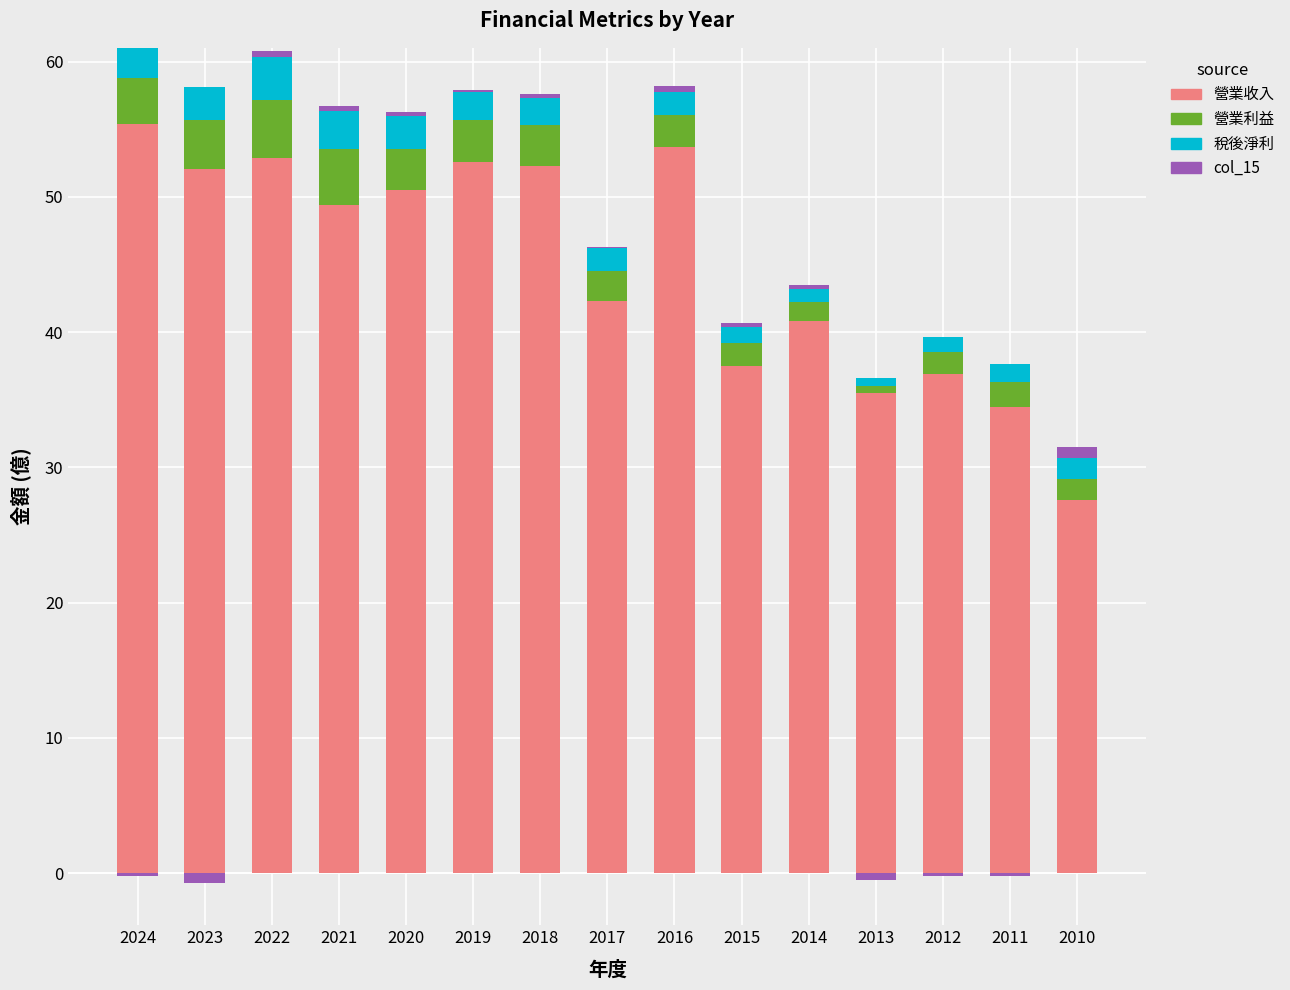

At which label does 營業利益 first exceed 2?

2024